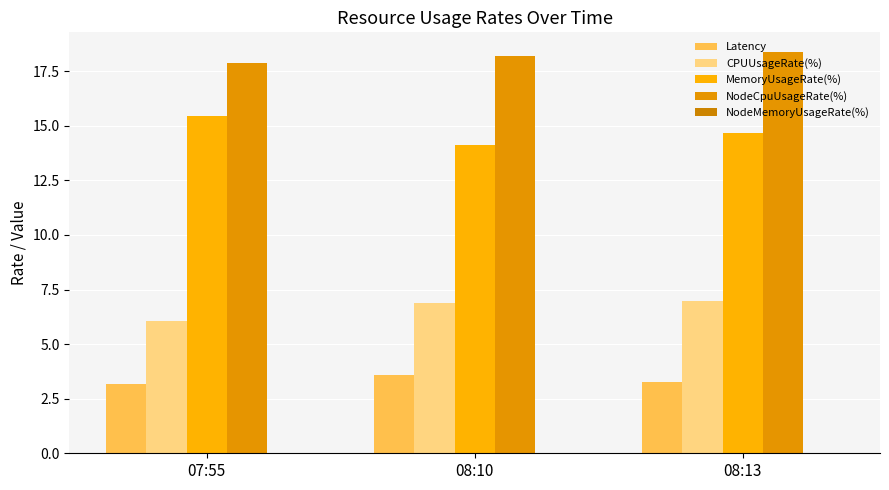

At which category is the sum across all series the highest?

08:13